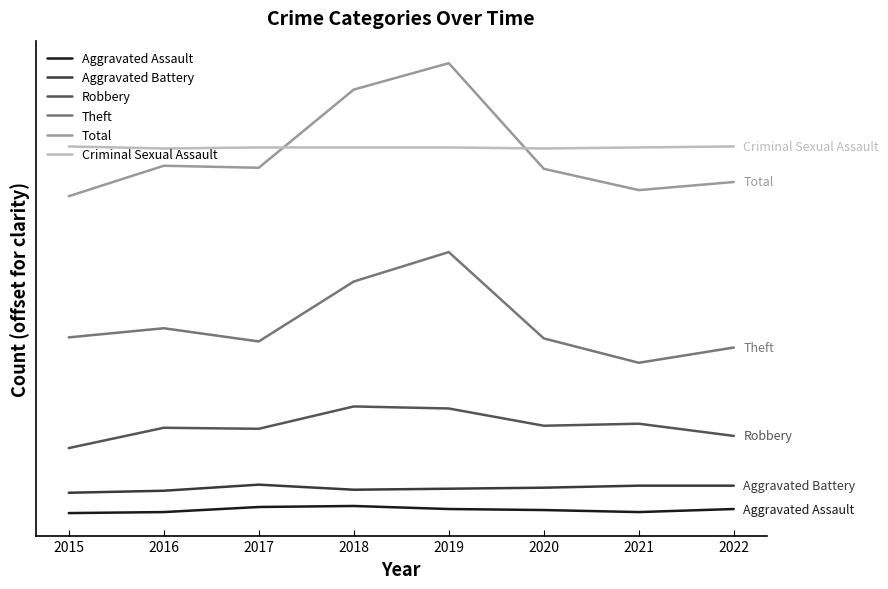

What is the sum of the Aggravated Battery values at 2020 and 2017?

55